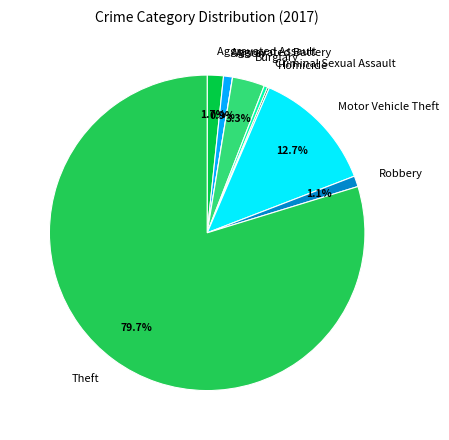

Is the sum of Aggravated Battery and Aggravated Assault greater than half?

No